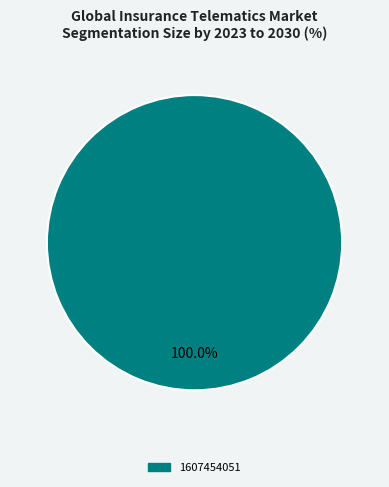

Is 1607454051 the majority of the pie?

Yes